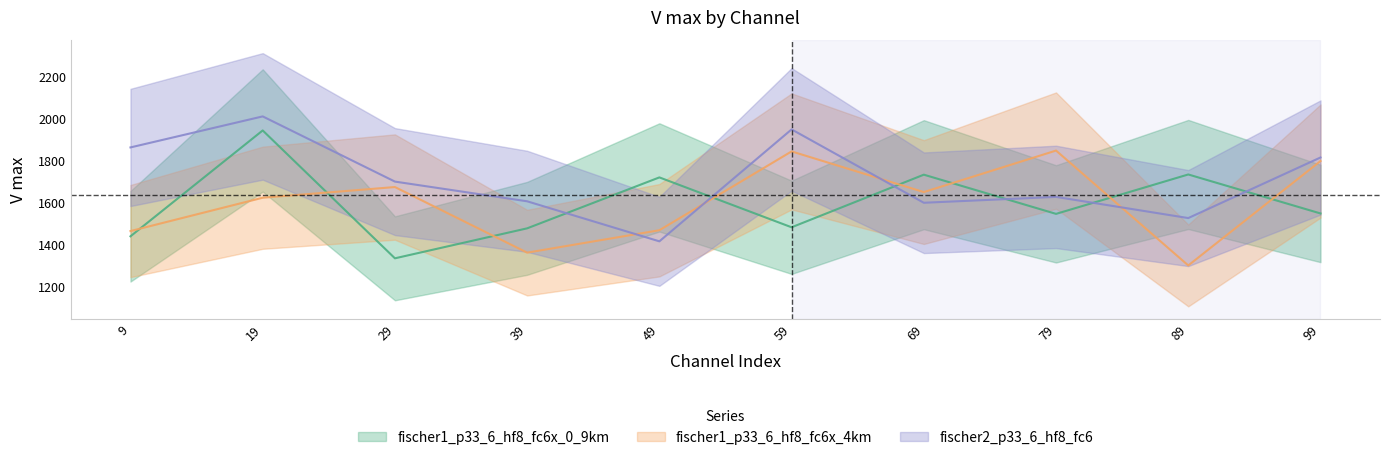

True or false: fischer2_p33_6_hf8_fc6 has more than 2 interior local peaks.

True